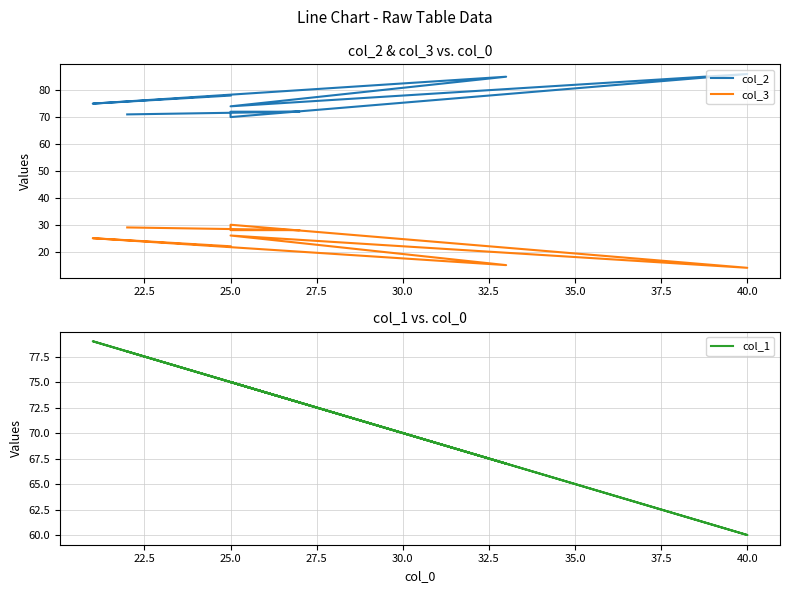

Rank the series by their maximum value, from lowest to highest.

col_3, col_1, col_2